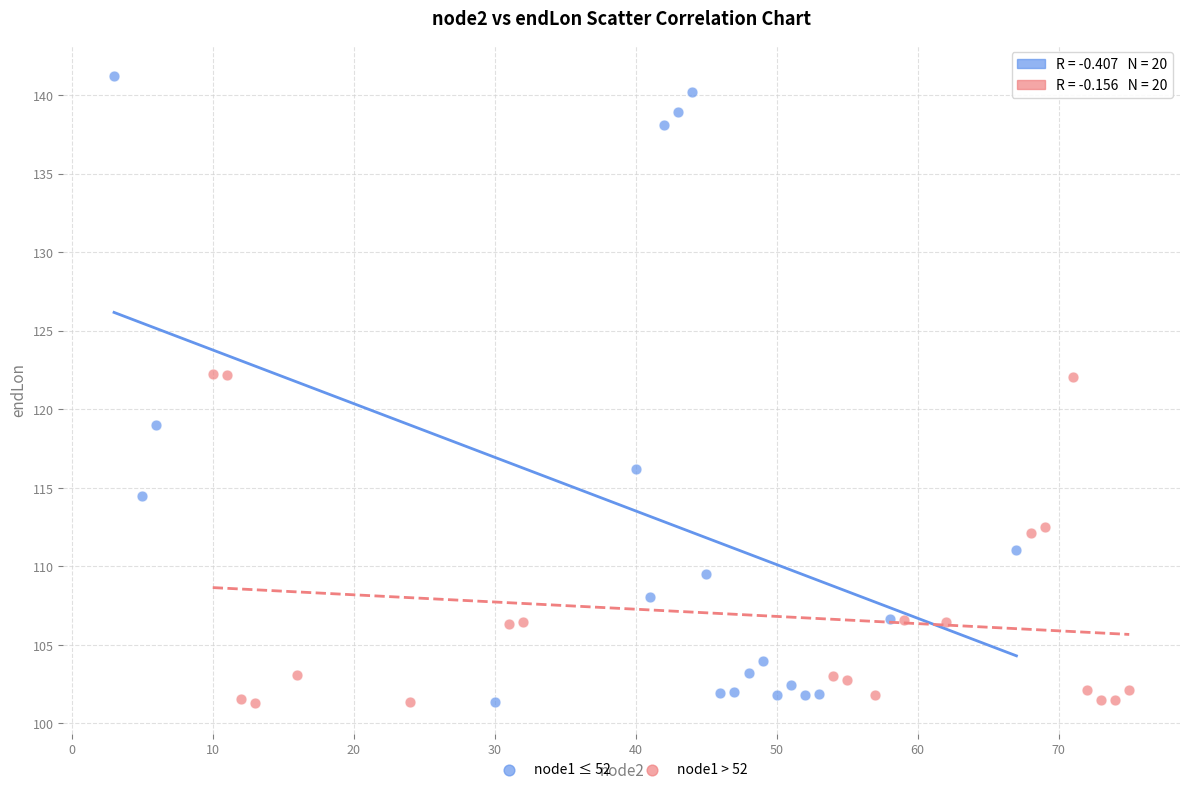

Which series contains the highest Y value?

node1 ≤ 52